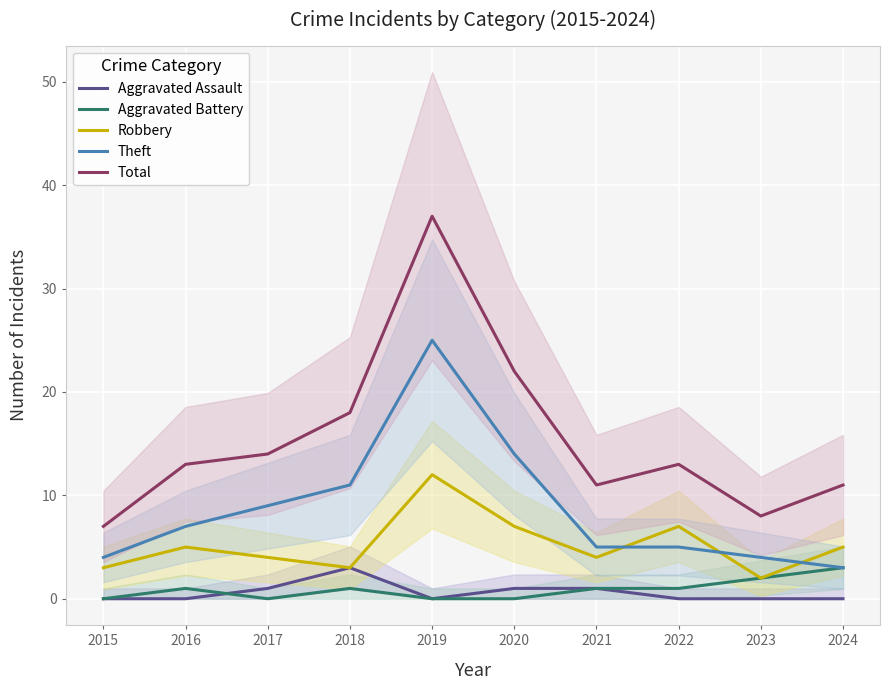

What is the spread (max minus min) of values at 2023?

8